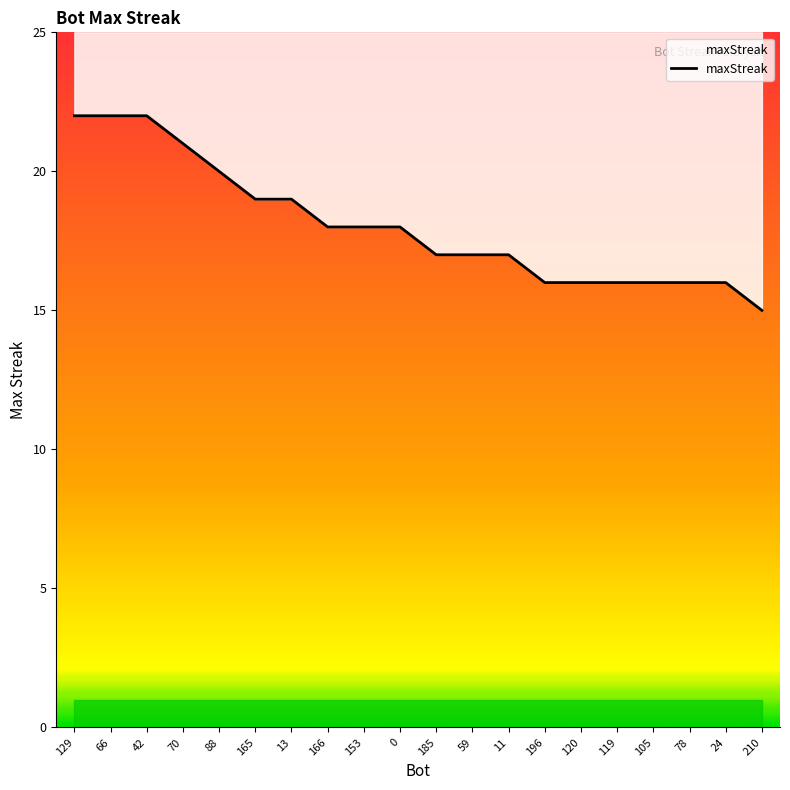

The value at 24 is 25. True or false?

False